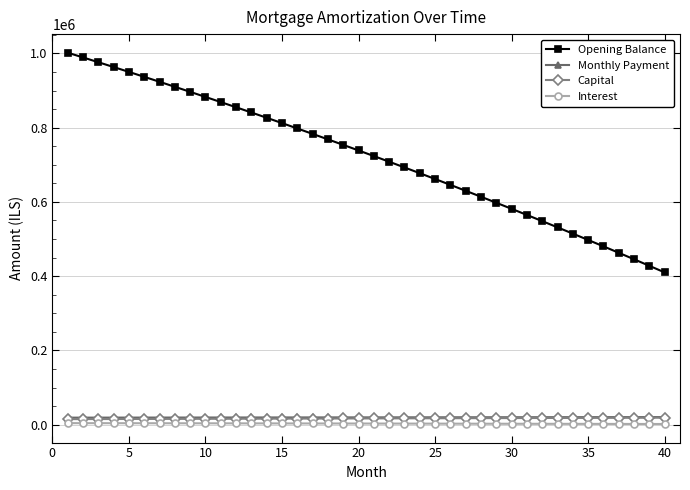

How many values in the Monthly Payment series are below 19594?

20